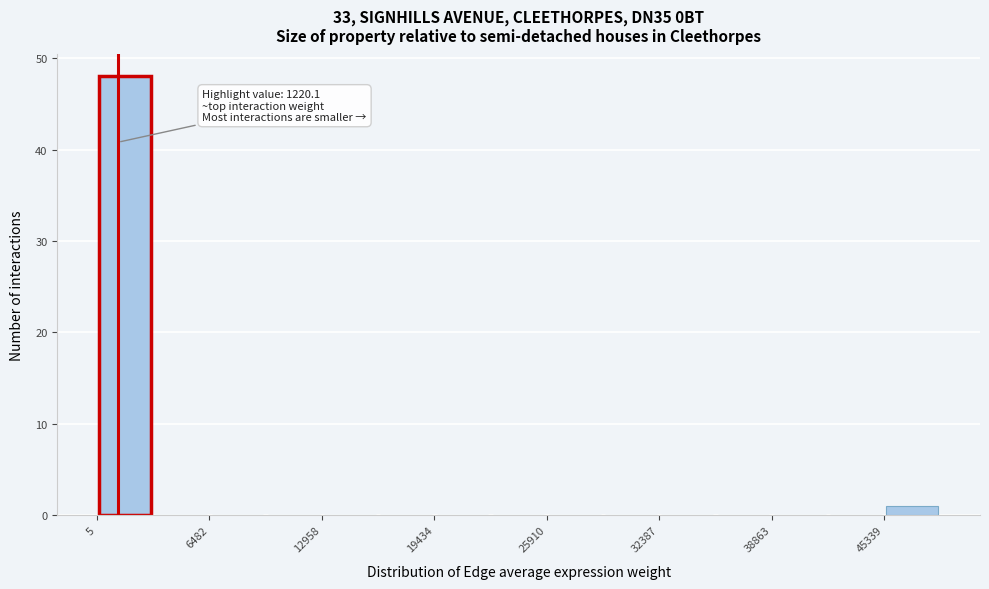

Around what value on the x-axis is the tallest bar? Give the approximate position of its centre, as read against the axis.

2000